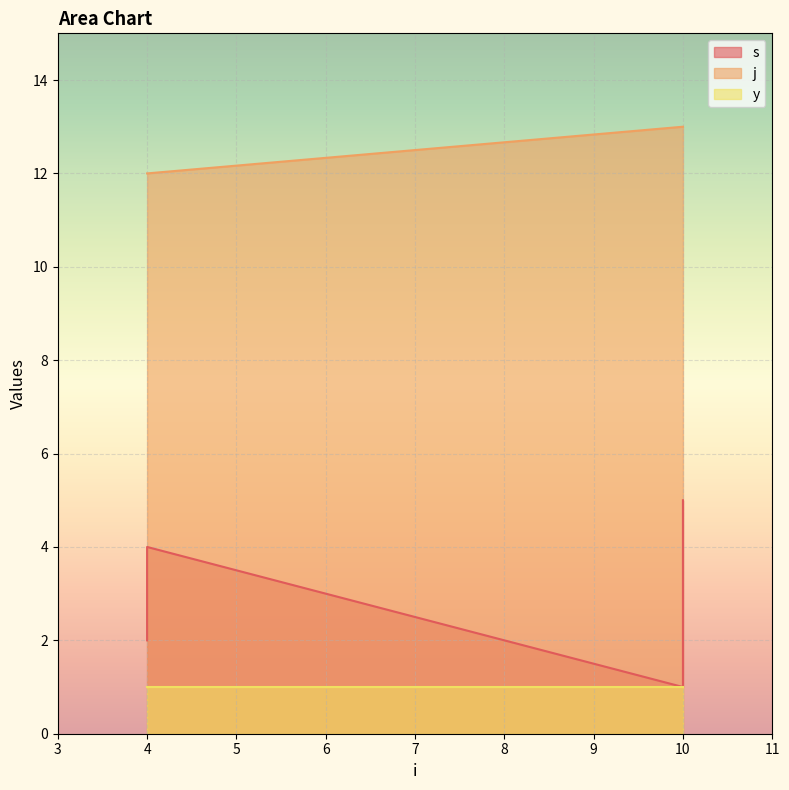

What is the average value of the s series?

3